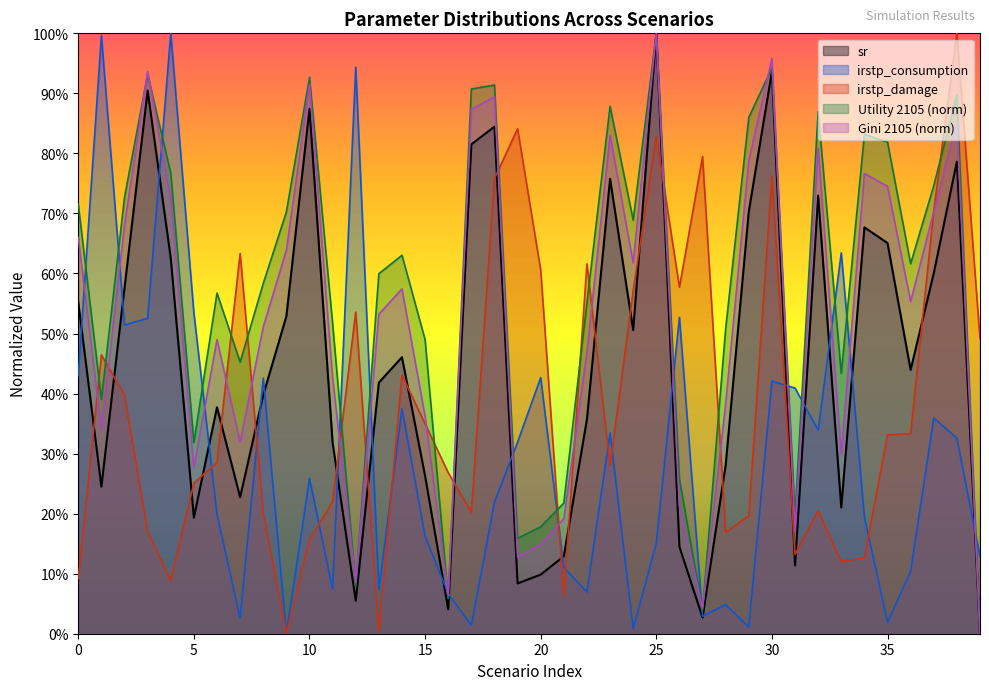

True or false: Utility 2105 (normalized) has a value of 0.2 at 19.

True